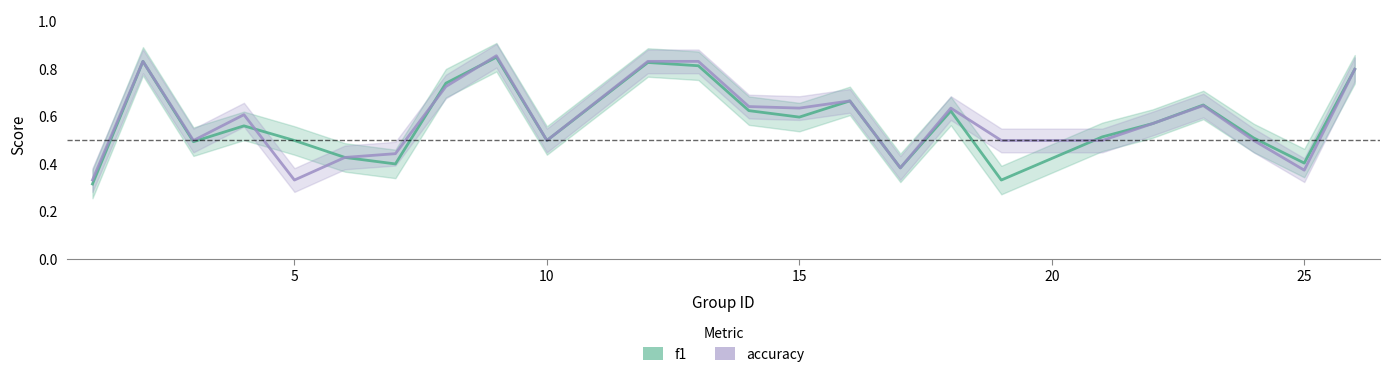

Reading left to right, extract all data points from this chart.

f1: 0.3	0.8	0.5	0.6	0.5	0.4	0.4	0.7	0.9	0.5	0.8	0.8	0.6	0.6	0.7	0.4	0.6	0.3	0.5	0.6	0.6	0.5	0.4	0.8
accuracy: 0.3	0.8	0.5	0.6	0.3	0.4	0.4	0.7	0.9	0.5	0.8	0.8	0.6	0.6	0.7	0.4	0.6	0.5	0.5	0.6	0.6	0.5	0.4	0.8